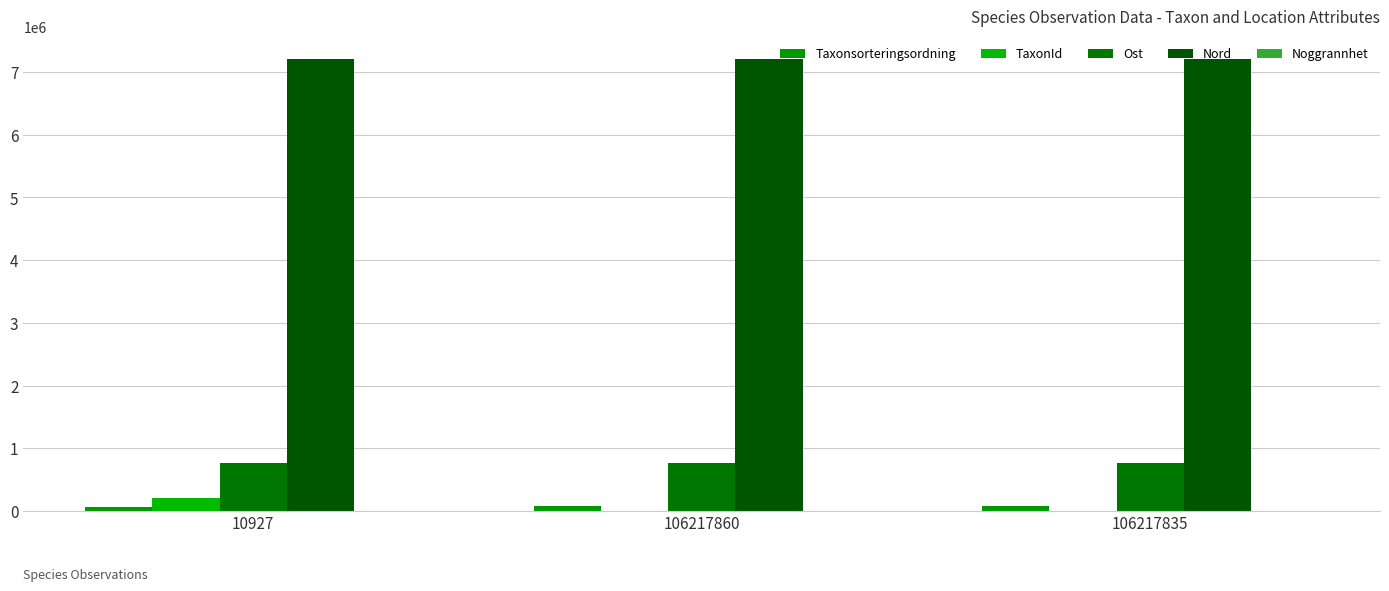

How many distinct data groups are displayed?

5